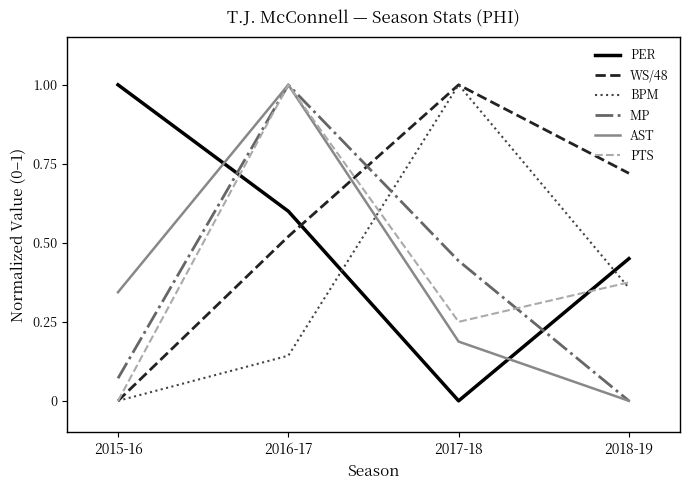

What is the difference between the maximum and minimum values in the AST series?

1.0